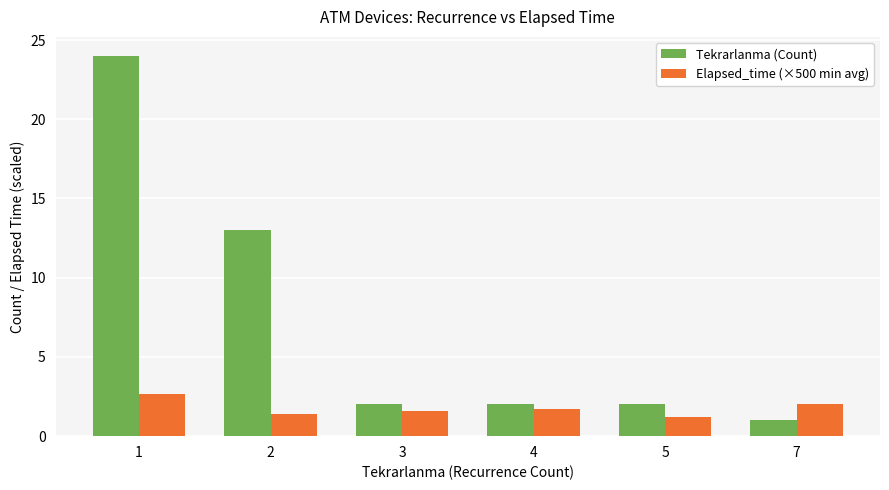

What is the difference between the Elapsed_time (×500 min avg) values at 2 and 1?

1.3